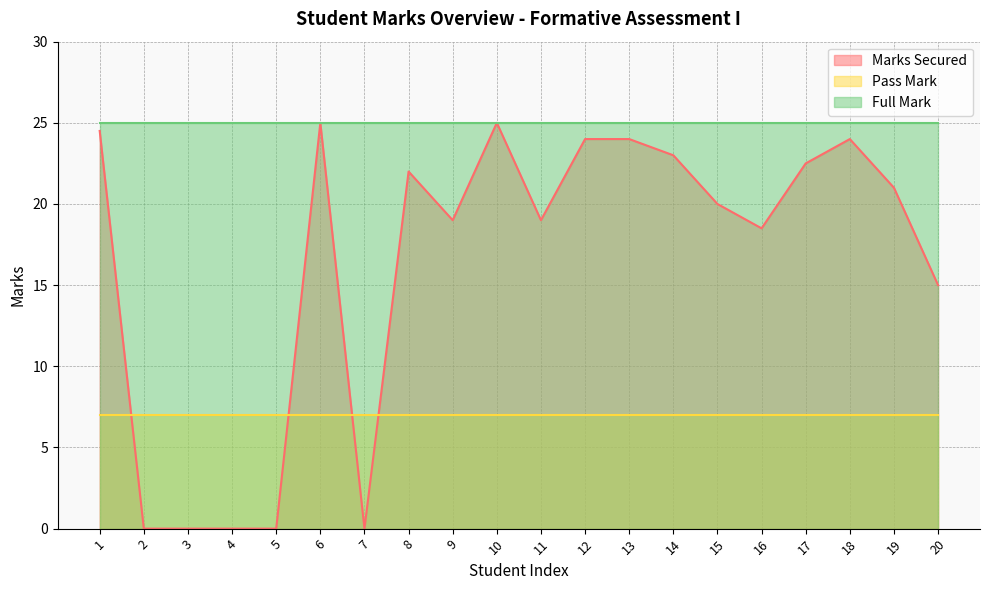

How many data points in Marks Secured are less than 21?

10